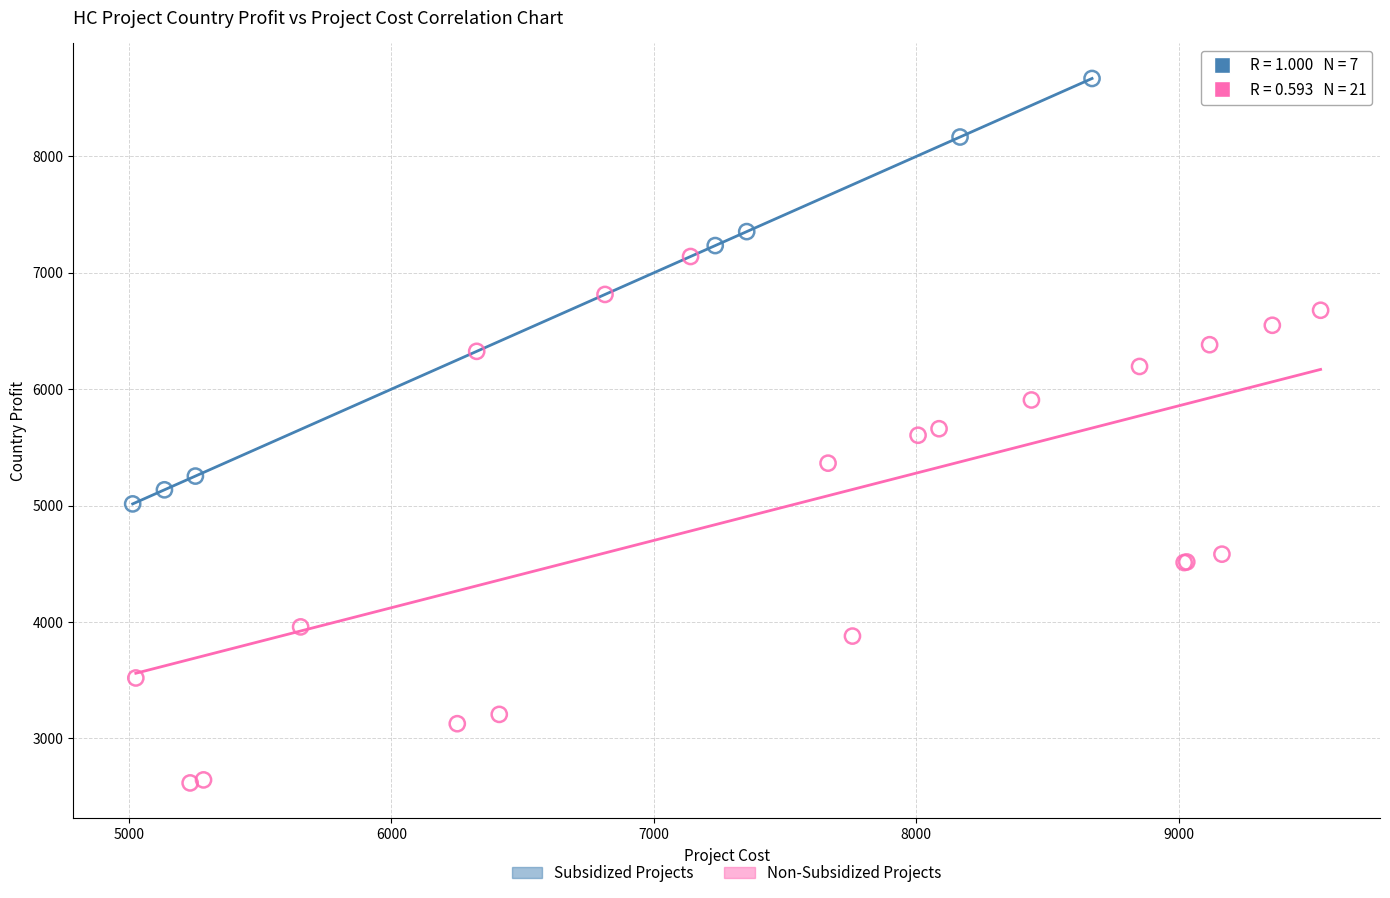

Which series reaches the maximum Y coordinate?

Subsidized Projects